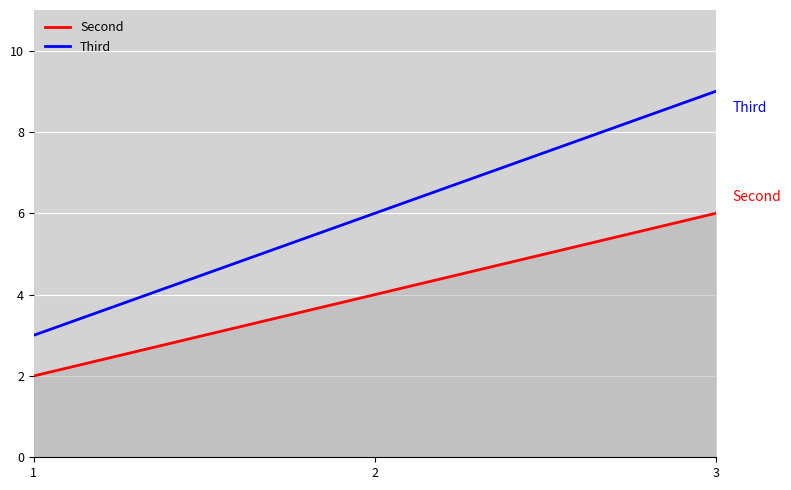

Which series has the widest spread of values?

Third